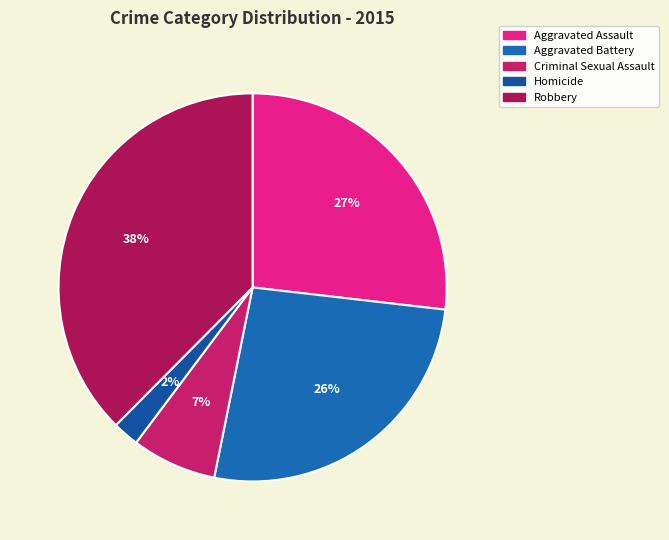

How many segments does this pie chart have?

5